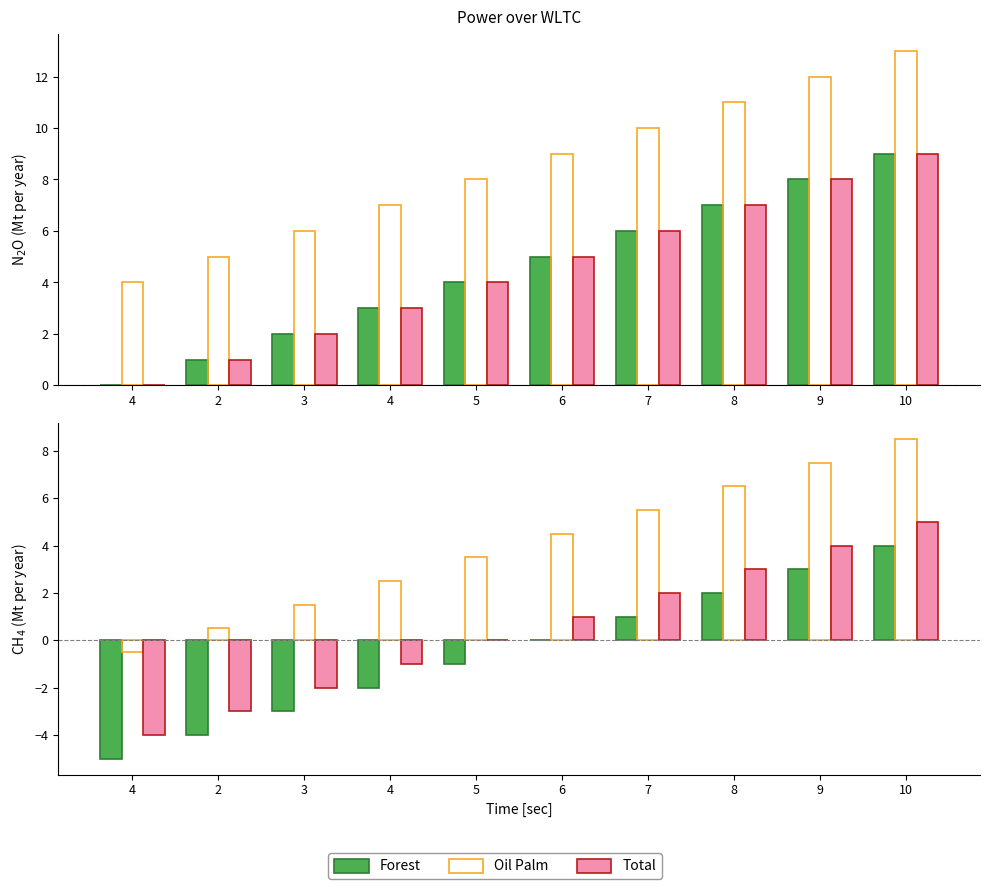

List the labels in order of Forest value, smallest first.

4, 2, 3, 4, 5, 6, 7, 8, 9, 10